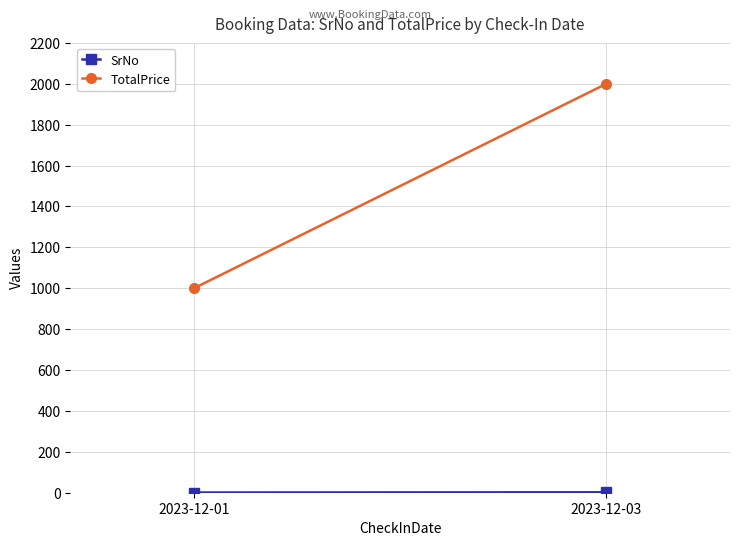

The value of TotalPrice at 2023-12-01 is 435. True or false?

False